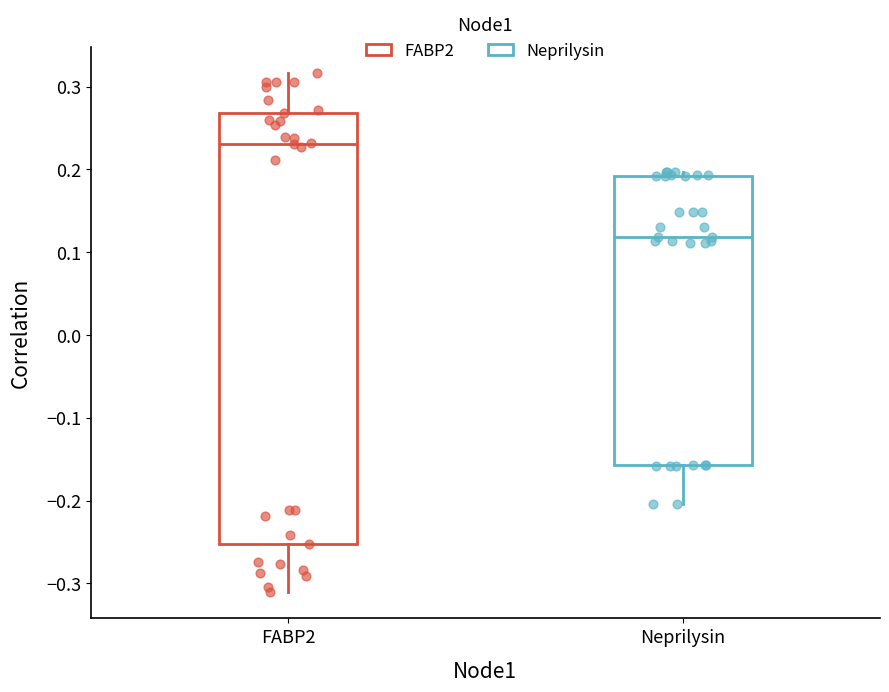

Reading left to right, read every box against the y-axis: the position of its median line, the range the box covers, and the ends of its whiskers. The values are not printed on the chart, so give them approximately, as read against the axis.

FABP2: median 0.23, box -0.25 to 0.27, whiskers -0.31 to 0.32
Neprilysin: median 0.12, box -0.16 to 0.19, whiskers -0.20 to 0.20